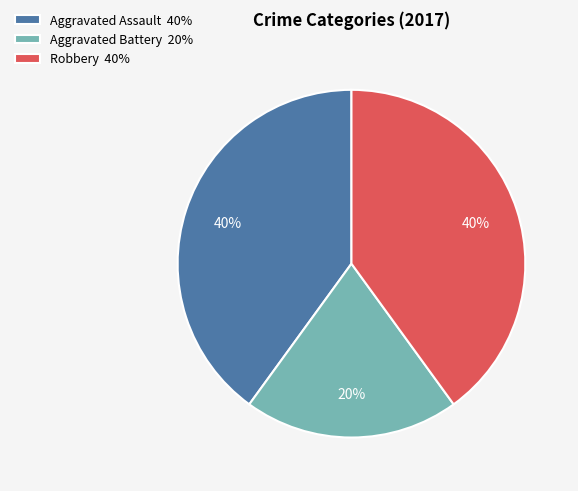

The Aggravated Battery slice represents 6% of the pie. True or false?

False